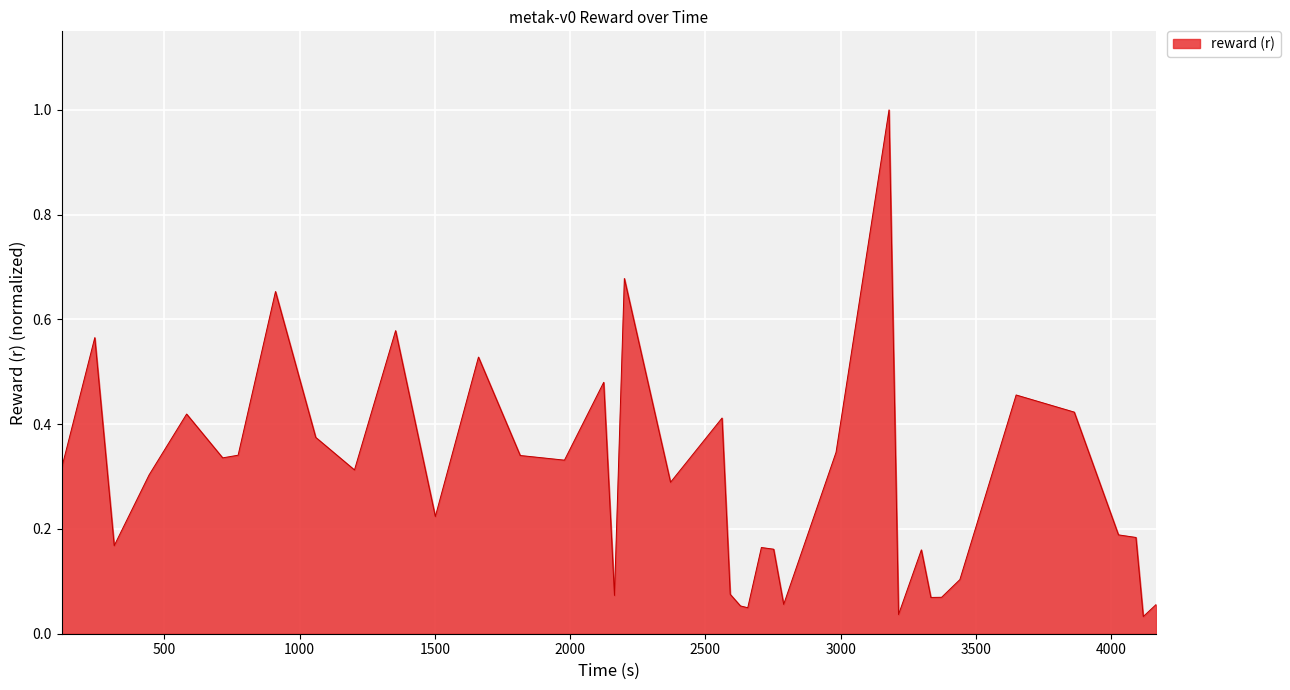

What is the maximum value shown in the chart?

1.0